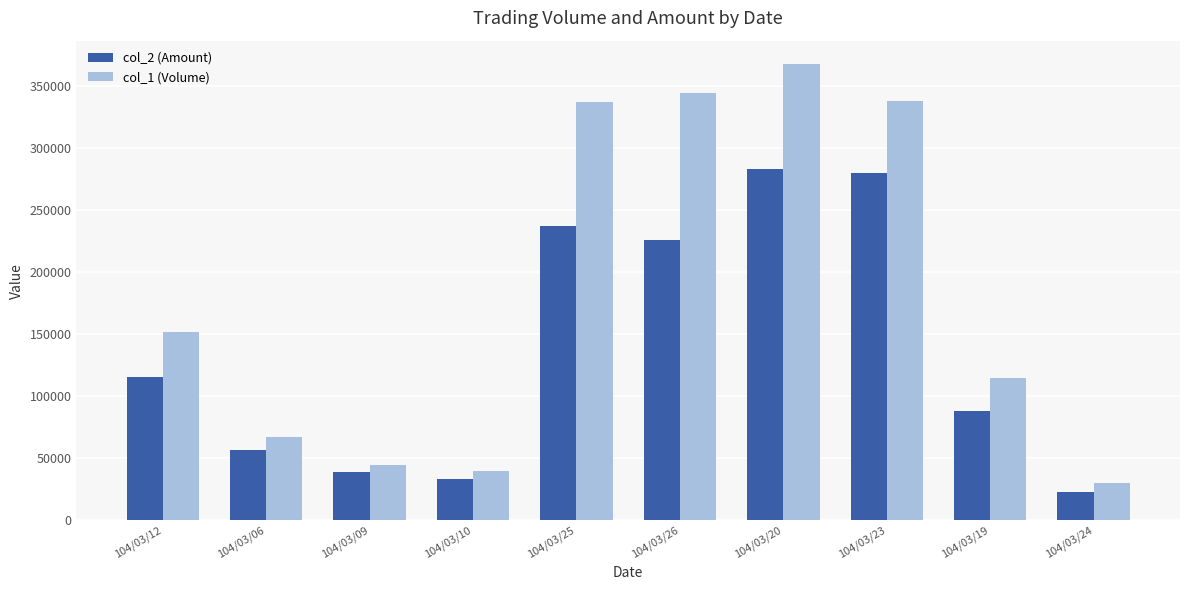

At which category is the sum across all series the highest?

104/03/20